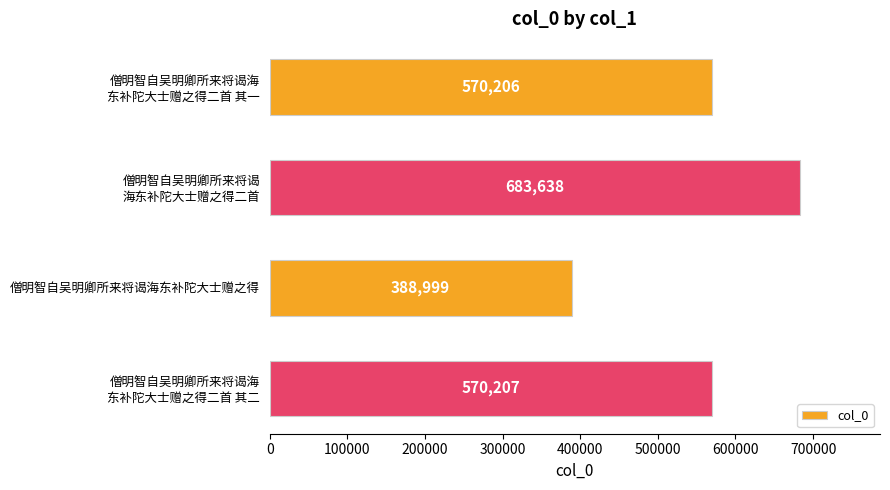

How many data points are less than 570207?

2